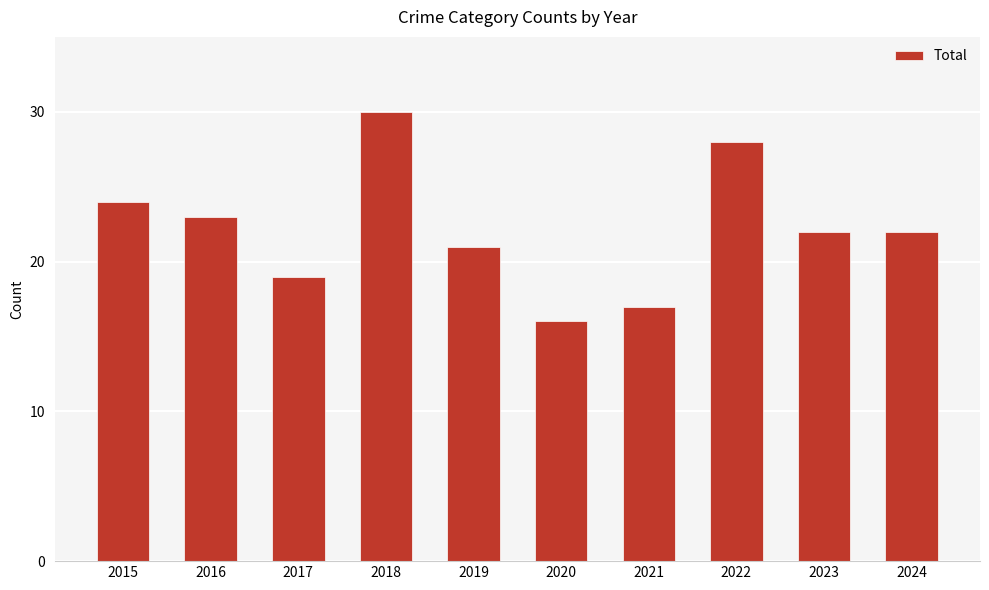

Reading left to right, extract all data points from this chart.

2015=24	2016=23	2017=19	2018=30	2019=21	2020=16	2021=17	2022=28	2023=22	2024=22